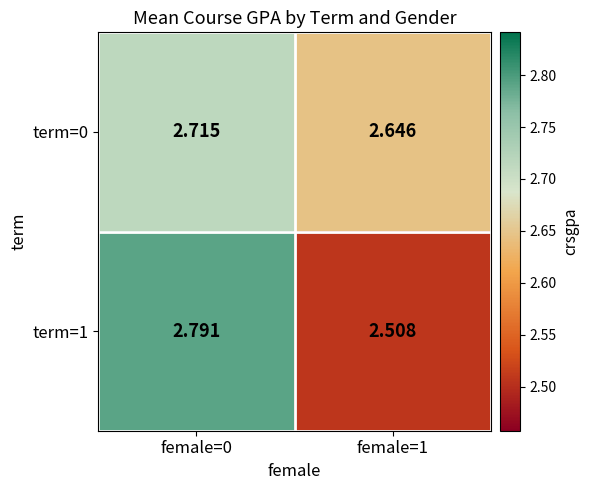

Is the value of term=0 at female=0 greater than the value of term=1 at female=0?

No